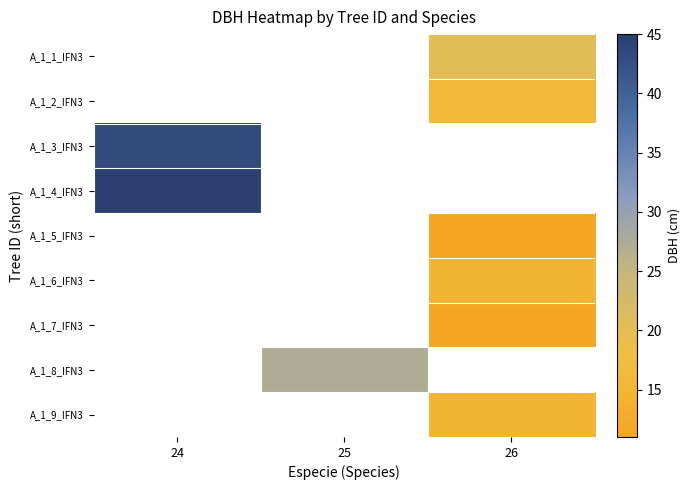

Rank the series at 26 from lowest to highest value.

A_1_3_IFN3, A_1_4_IFN3, A_1_8_IFN3, A_1_7_IFN3, A_1_5_IFN3, A_1_9_IFN3, A_1_6_IFN3, A_1_2_IFN3, A_1_1_IFN3